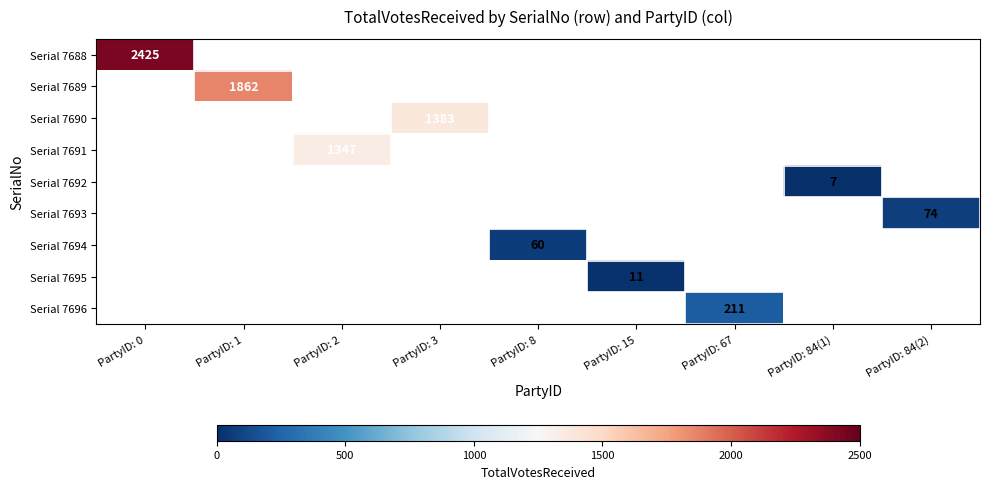

Is the value of Serial 7694 at PartyID: 84(2) greater than the value of Serial 7695 at PartyID: 8?

No